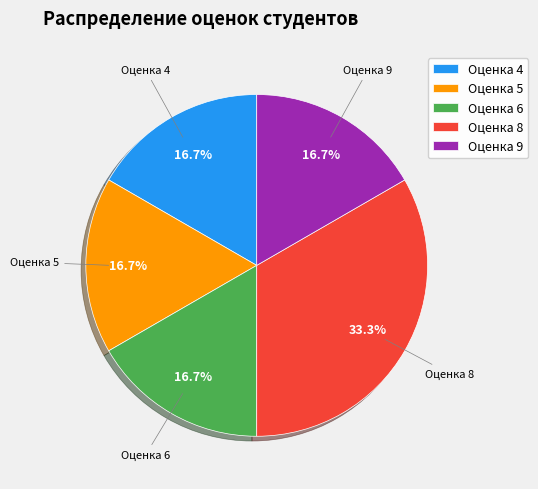

What is the largest slice in the pie chart?

Оценка 8